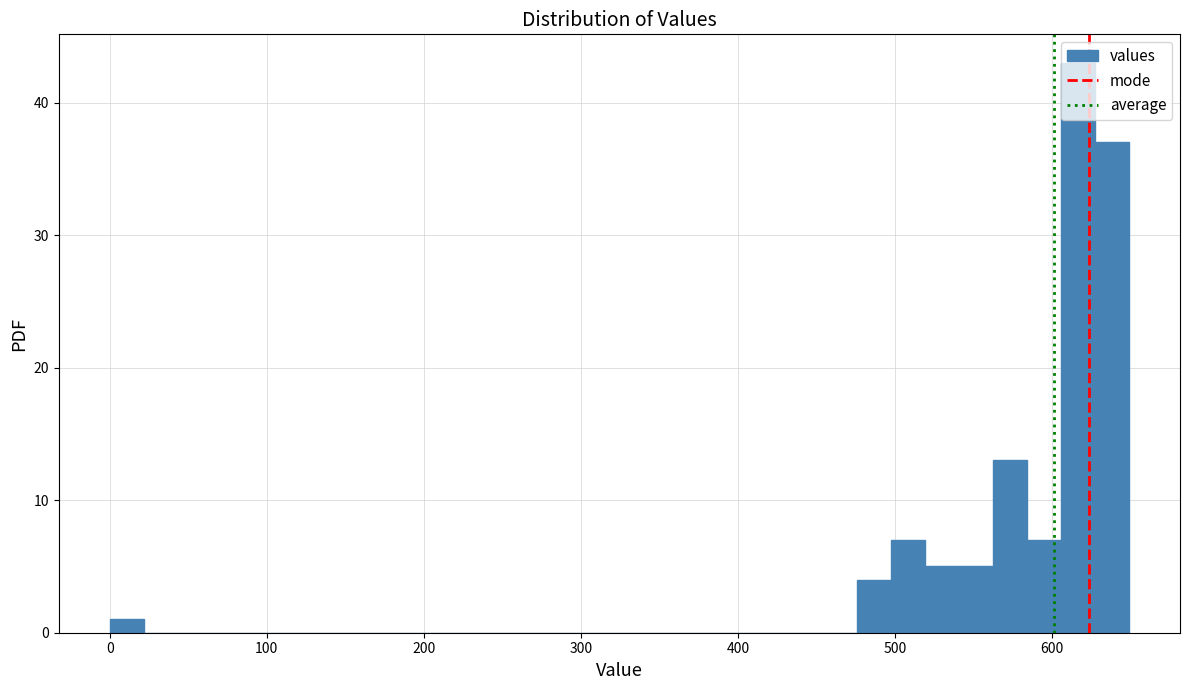

Read against the x-axis, roughly where is the centre of the tallest bar?

620